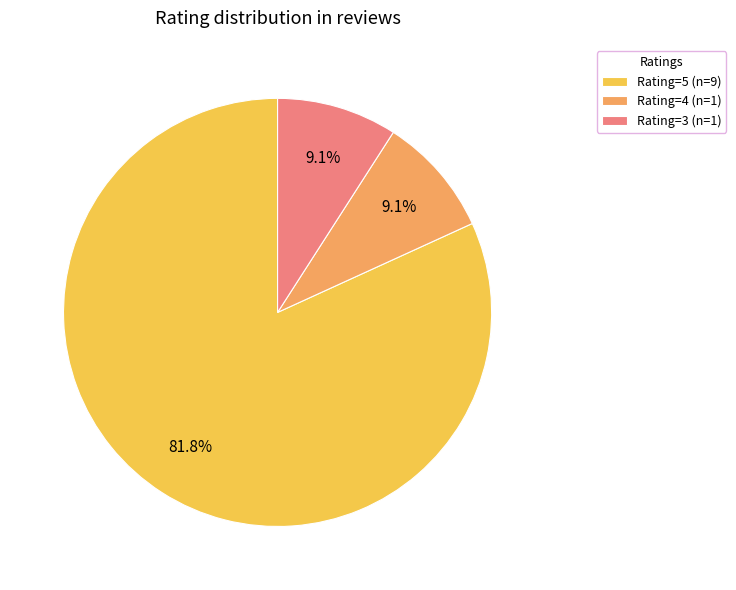

How much of the chart is everything except Rating=5 (n=9)?

18.2%